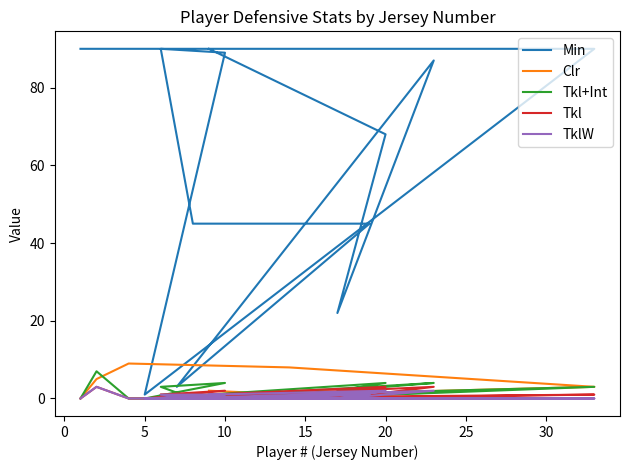

Is the value of Tkl at 14 greater than the value of Min at 35?

No